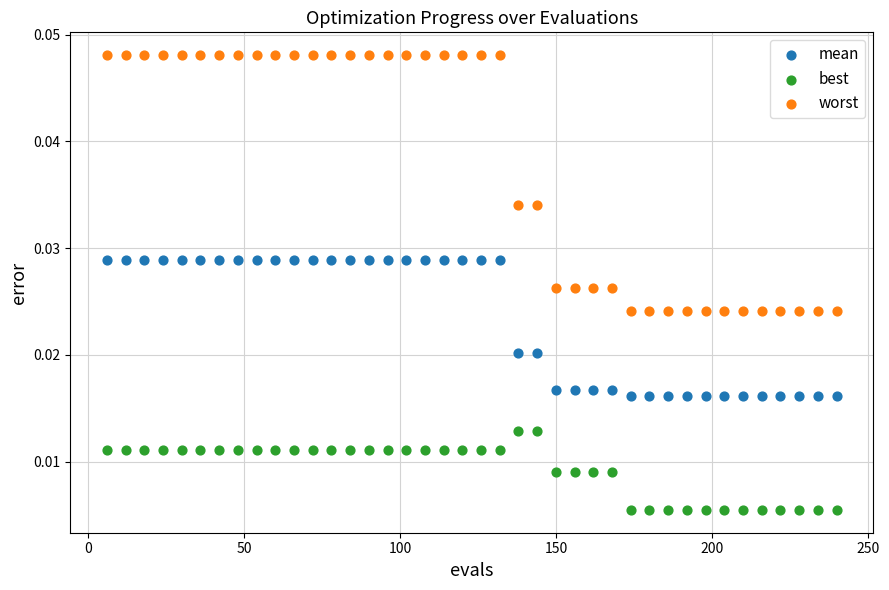

Which series has the widest spread of Y values?

worst